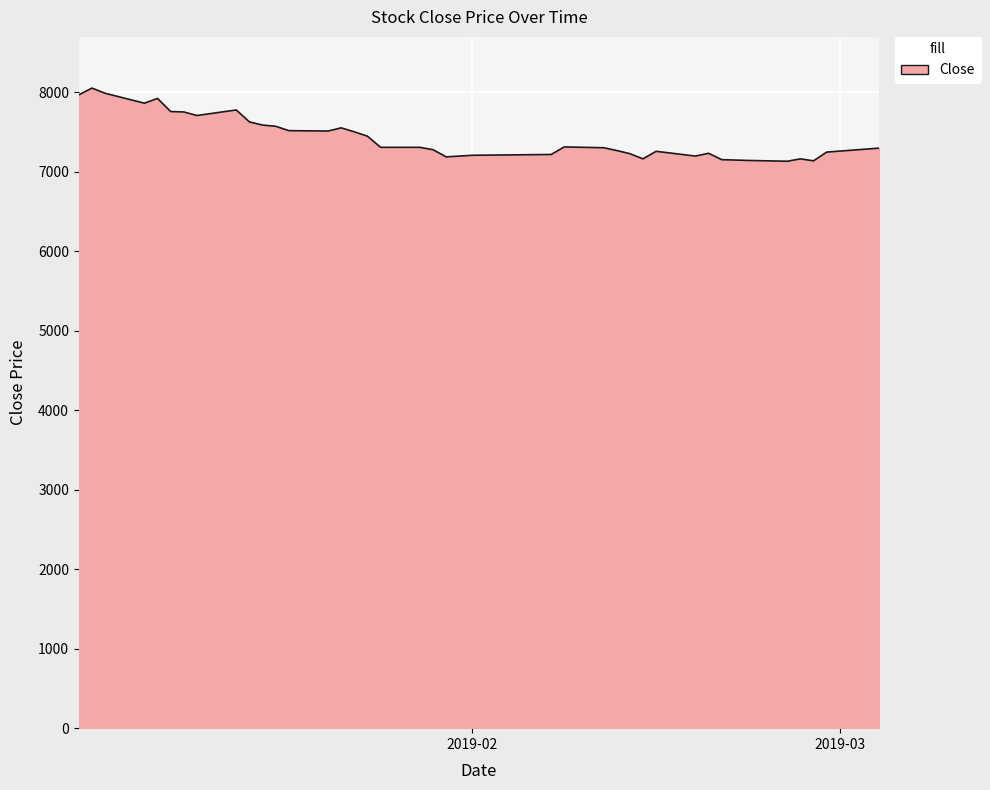

What is the difference between the maximum and minimum values?

920